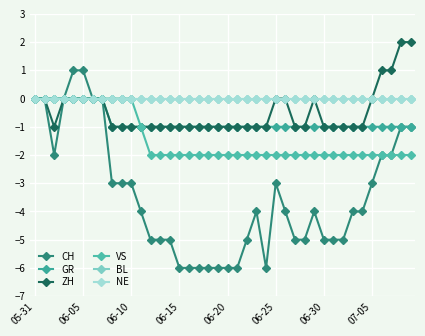

Does the chart have visible grid lines?

Yes